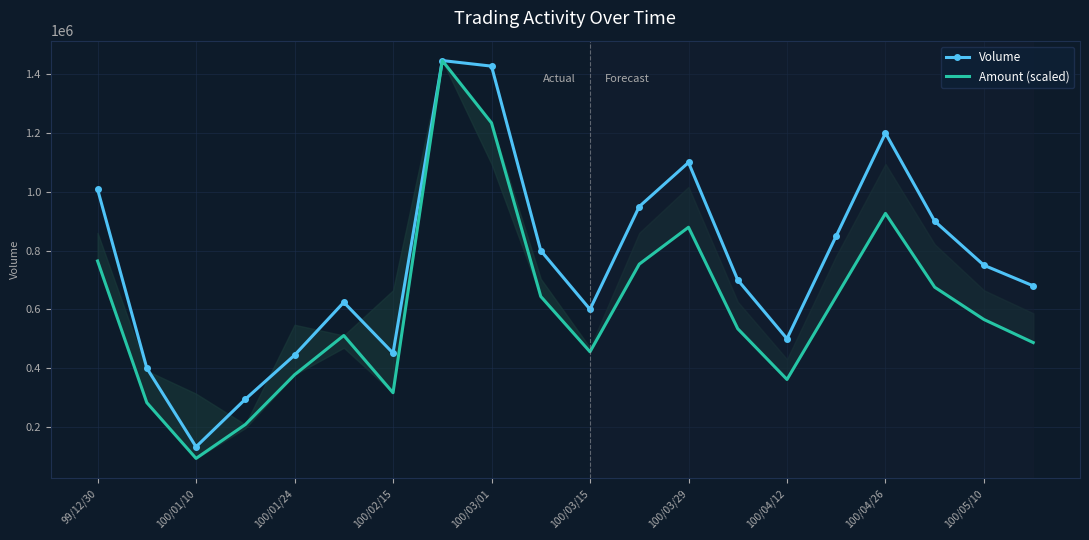

How many values in the Volume series exceed 750000?

9